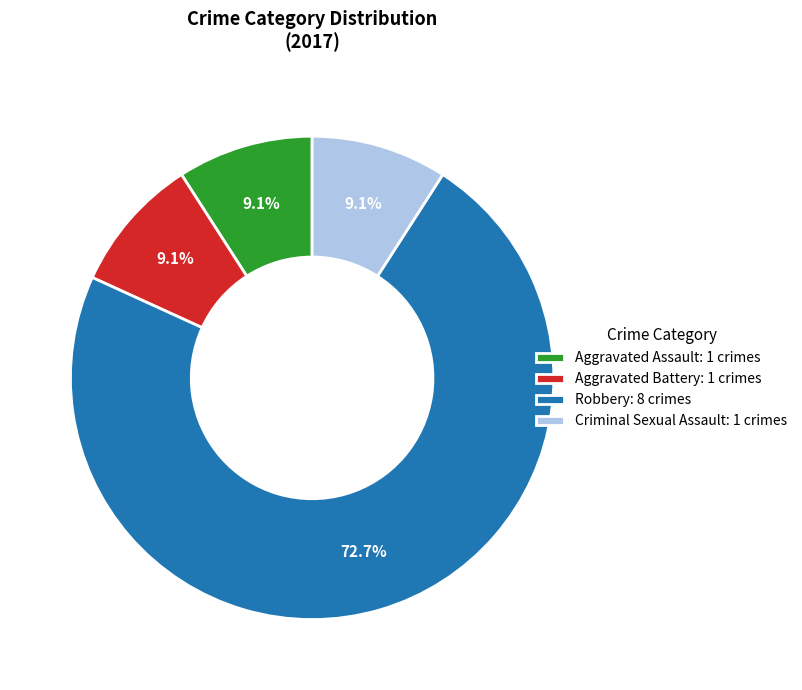

To the nearest percent, what percentage of the pie is Criminal Sexual Assault?

9%